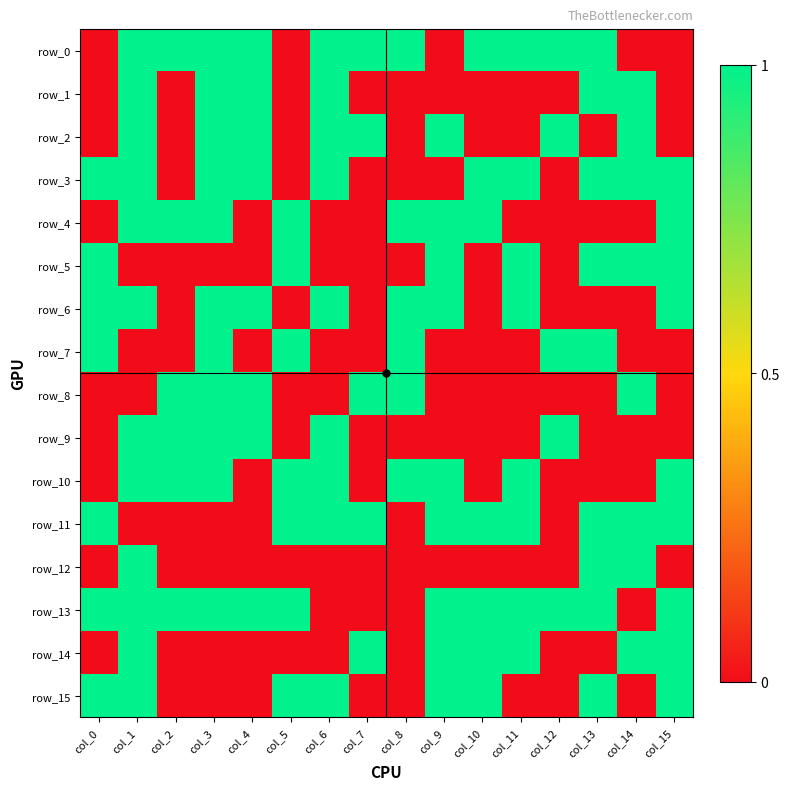

Reading left to right, transcribe all the data shown in this chart.

row_0: col_0=0	col_1=1	col_2=1	col_3=1	col_4=1	col_5=0	col_6=1	col_7=1	col_8=1	col_9=0	col_10=1	col_11=1	col_12=1	col_13=1	col_14=0	col_15=0
row_1: col_0=0	col_1=1	col_2=0	col_3=1	col_4=1	col_5=0	col_6=1	col_7=0	col_8=0	col_9=0	col_10=0	col_11=0	col_12=0	col_13=1	col_14=1	col_15=0
row_2: col_0=0	col_1=1	col_2=0	col_3=1	col_4=1	col_5=0	col_6=1	col_7=1	col_8=0	col_9=1	col_10=0	col_11=0	col_12=1	col_13=0	col_14=1	col_15=0
row_3: col_0=1	col_1=1	col_2=0	col_3=1	col_4=1	col_5=0	col_6=1	col_7=0	col_8=0	col_9=0	col_10=1	col_11=1	col_12=0	col_13=1	col_14=1	col_15=1
row_4: col_0=0	col_1=1	col_2=1	col_3=1	col_4=0	col_5=1	col_6=0	col_7=0	col_8=1	col_9=1	col_10=1	col_11=0	col_12=0	col_13=0	col_14=0	col_15=1
row_5: col_0=1	col_1=0	col_2=0	col_3=0	col_4=0	col_5=1	col_6=0	col_7=0	col_8=0	col_9=1	col_10=0	col_11=1	col_12=0	col_13=1	col_14=1	col_15=1
row_6: col_0=1	col_1=1	col_2=0	col_3=1	col_4=1	col_5=0	col_6=1	col_7=0	col_8=1	col_9=1	col_10=0	col_11=1	col_12=0	col_13=0	col_14=0	col_15=1
row_7: col_0=1	col_1=0	col_2=0	col_3=1	col_4=0	col_5=1	col_6=0	col_7=0	col_8=1	col_9=0	col_10=0	col_11=0	col_12=1	col_13=1	col_14=0	col_15=0
row_8: col_0=0	col_1=0	col_2=1	col_3=1	col_4=1	col_5=0	col_6=0	col_7=1	col_8=1	col_9=0	col_10=0	col_11=0	col_12=0	col_13=0	col_14=1	col_15=0
row_9: col_0=0	col_1=1	col_2=1	col_3=1	col_4=1	col_5=0	col_6=1	col_7=0	col_8=0	col_9=0	col_10=0	col_11=0	col_12=1	col_13=0	col_14=0	col_15=0
row_10: col_0=0	col_1=1	col_2=1	col_3=1	col_4=0	col_5=1	col_6=1	col_7=0	col_8=1	col_9=1	col_10=0	col_11=1	col_12=0	col_13=0	col_14=0	col_15=1
row_11: col_0=1	col_1=0	col_2=0	col_3=0	col_4=0	col_5=1	col_6=1	col_7=1	col_8=0	col_9=1	col_10=1	col_11=1	col_12=0	col_13=1	col_14=1	col_15=1
row_12: col_0=0	col_1=1	col_2=0	col_3=0	col_4=0	col_5=0	col_6=0	col_7=0	col_8=0	col_9=0	col_10=0	col_11=0	col_12=0	col_13=1	col_14=1	col_15=0
row_13: col_0=1	col_1=1	col_2=1	col_3=1	col_4=1	col_5=1	col_6=0	col_7=0	col_8=0	col_9=1	col_10=1	col_11=1	col_12=1	col_13=1	col_14=0	col_15=1
row_14: col_0=0	col_1=1	col_2=0	col_3=0	col_4=0	col_5=0	col_6=0	col_7=1	col_8=0	col_9=1	col_10=1	col_11=1	col_12=0	col_13=0	col_14=1	col_15=1
row_15: col_0=1	col_1=1	col_2=0	col_3=0	col_4=0	col_5=1	col_6=1	col_7=0	col_8=0	col_9=1	col_10=1	col_11=0	col_12=0	col_13=1	col_14=0	col_15=1